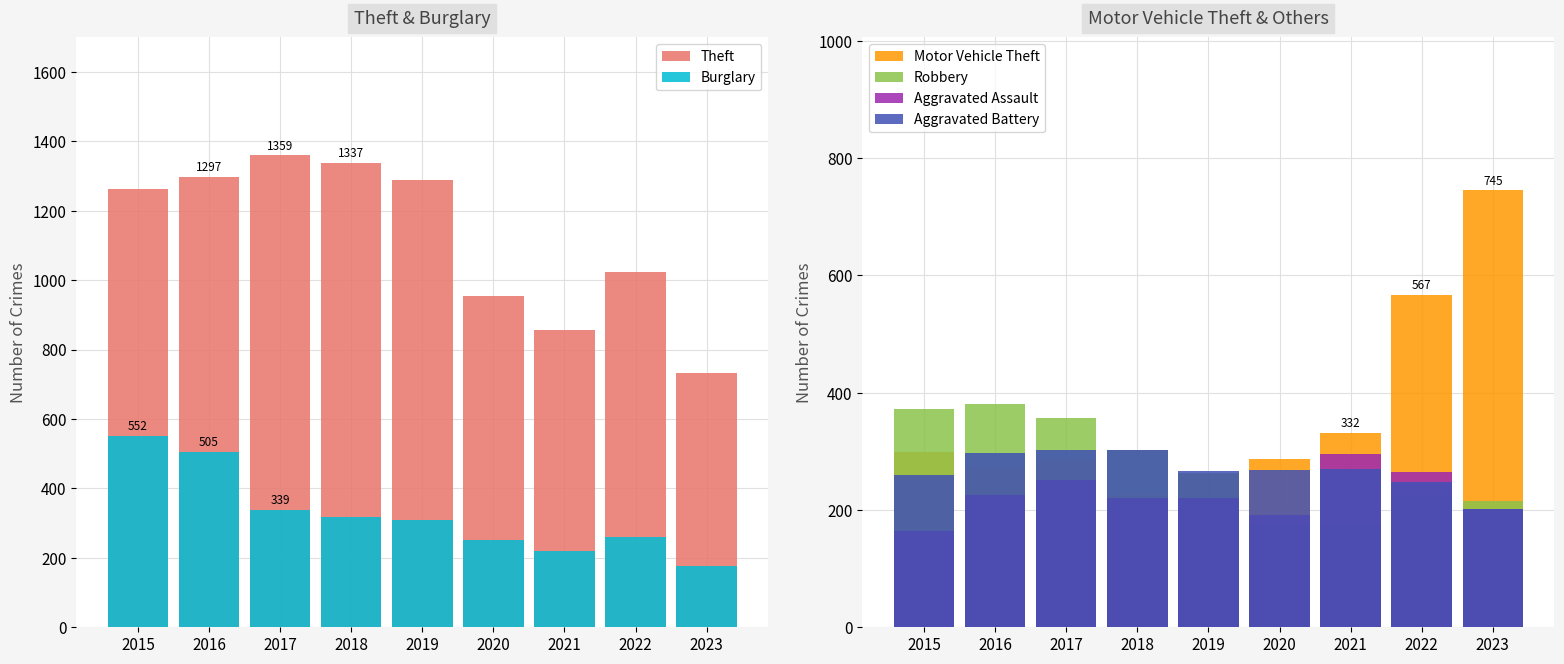

At 2016, list the series in order from largest to smallest.

Theft, Burglary, Robbery, Aggravated Battery, Motor Vehicle Theft, Aggravated Assault